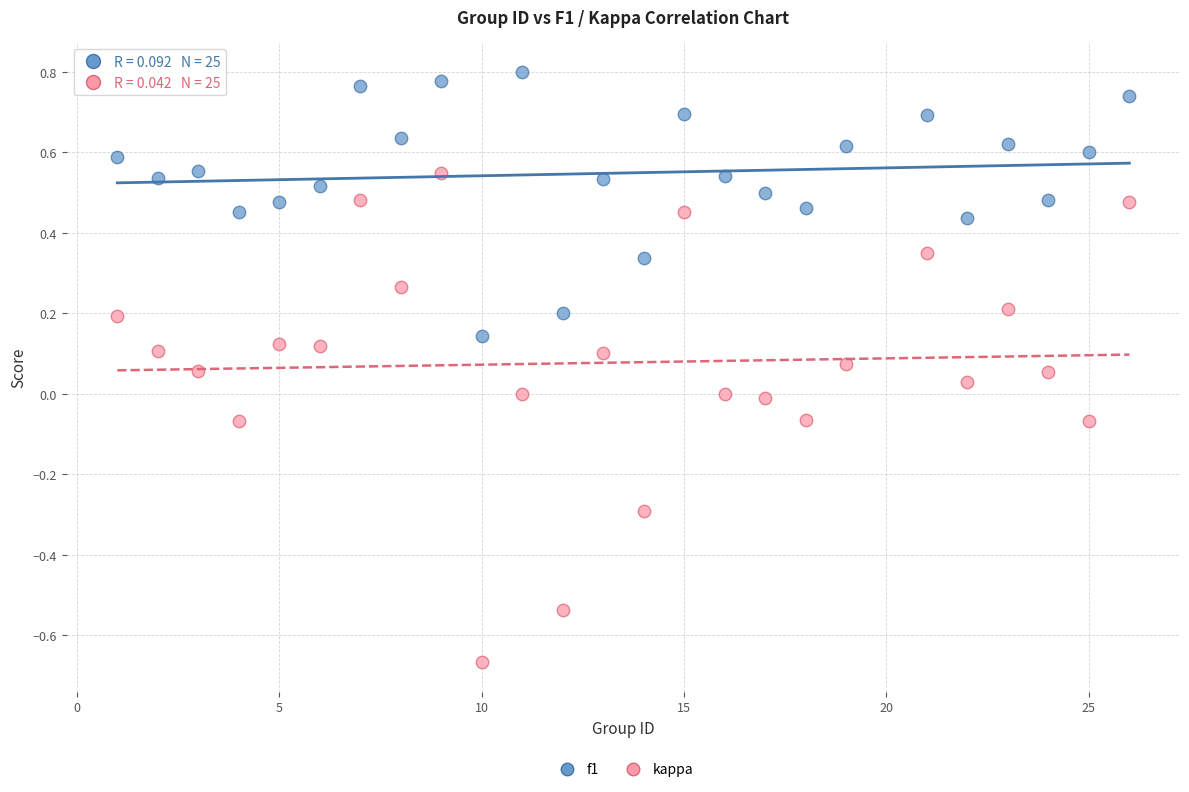

Across all data points, what is the range of Y values (max minus min)?

1.5